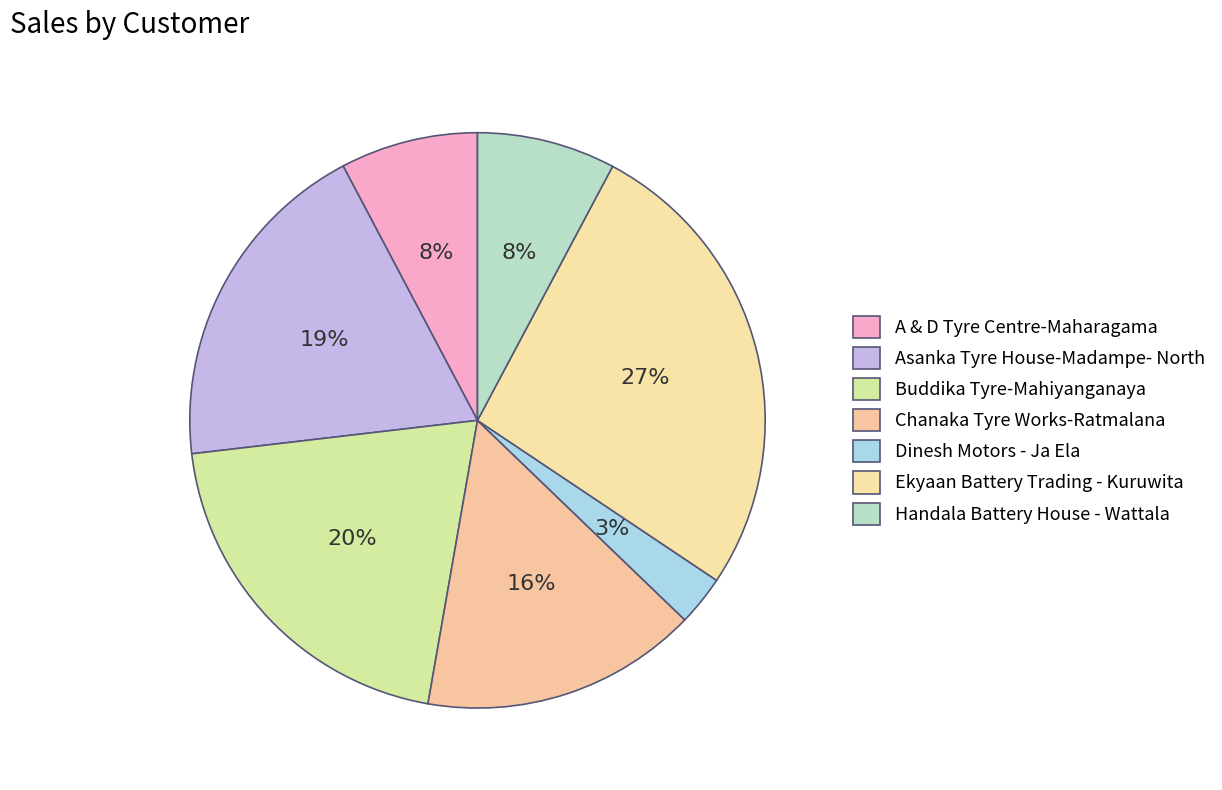

Does Buddika Tyre-Mahiyanganaya represent more than half of the total?

No